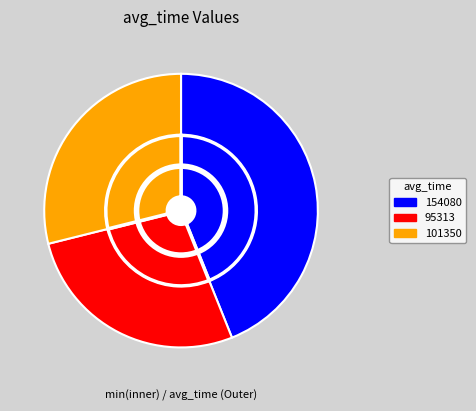

To the nearest percent, what percentage of the pie is 95313?

27%